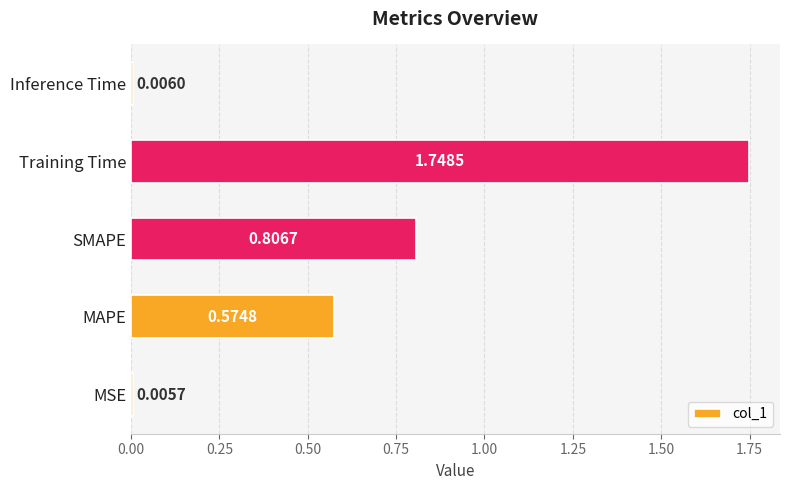

What is the sum of all values?

3.1